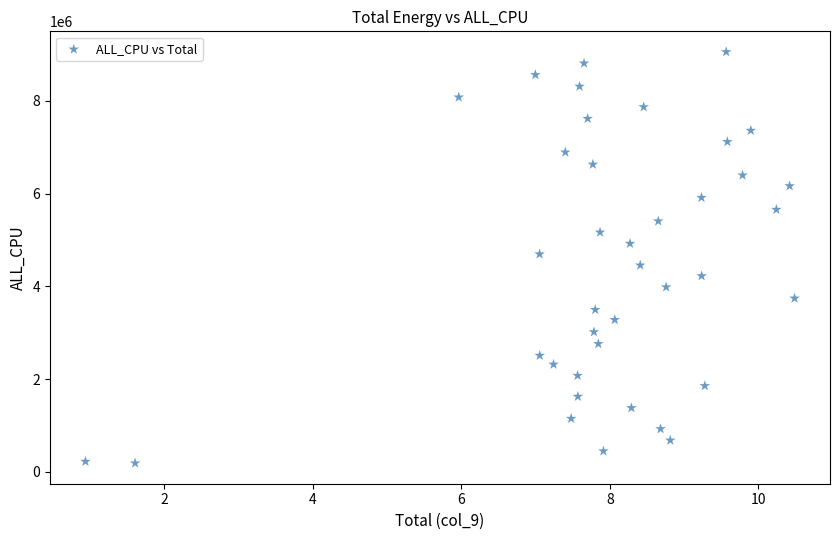

What is the range of Y values (max minus min)?

8866736